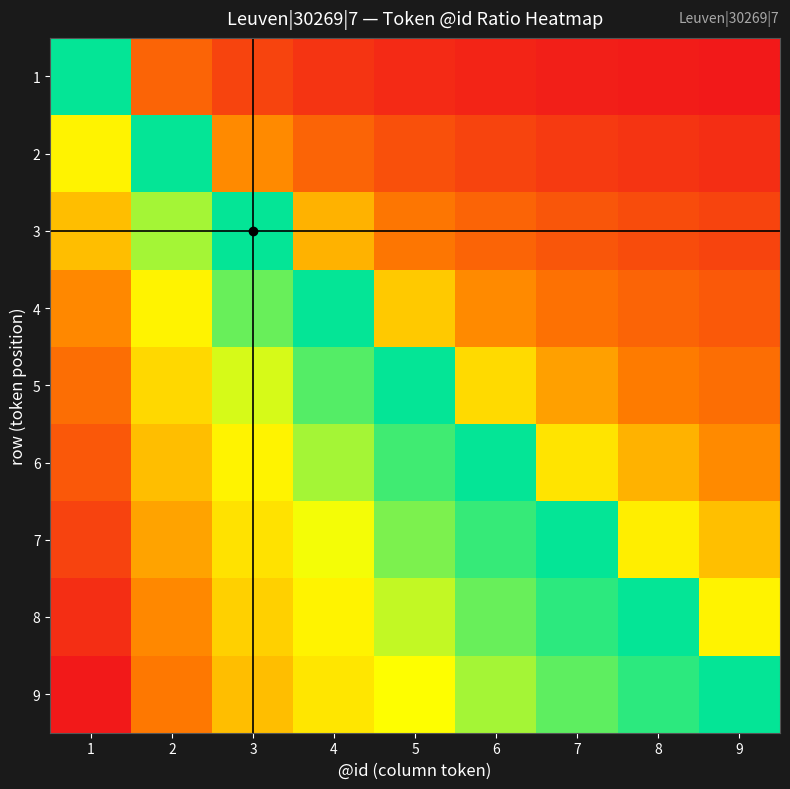

At which category is the sum across all series the highest?

1